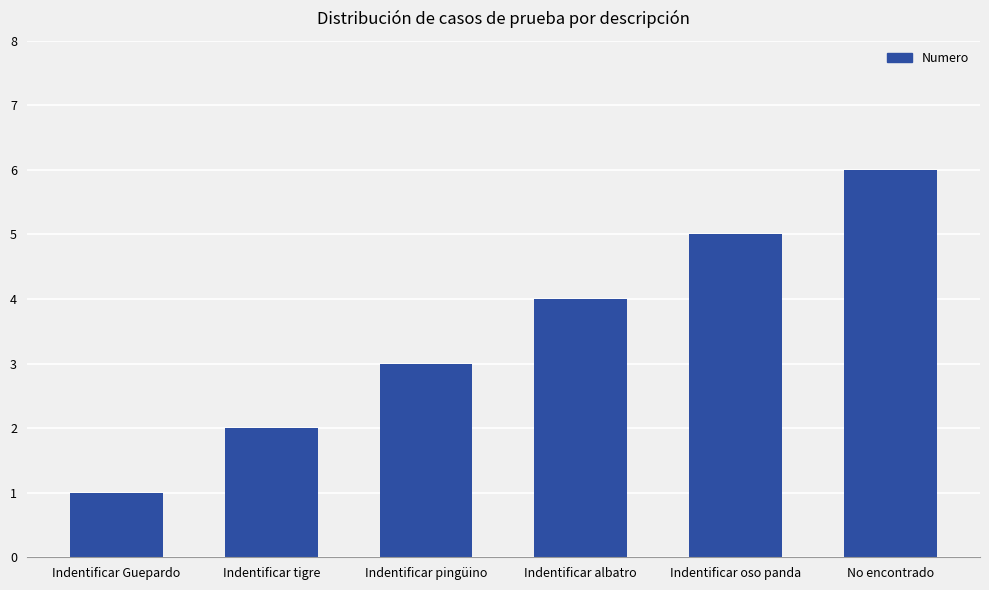

What is the average value?

4